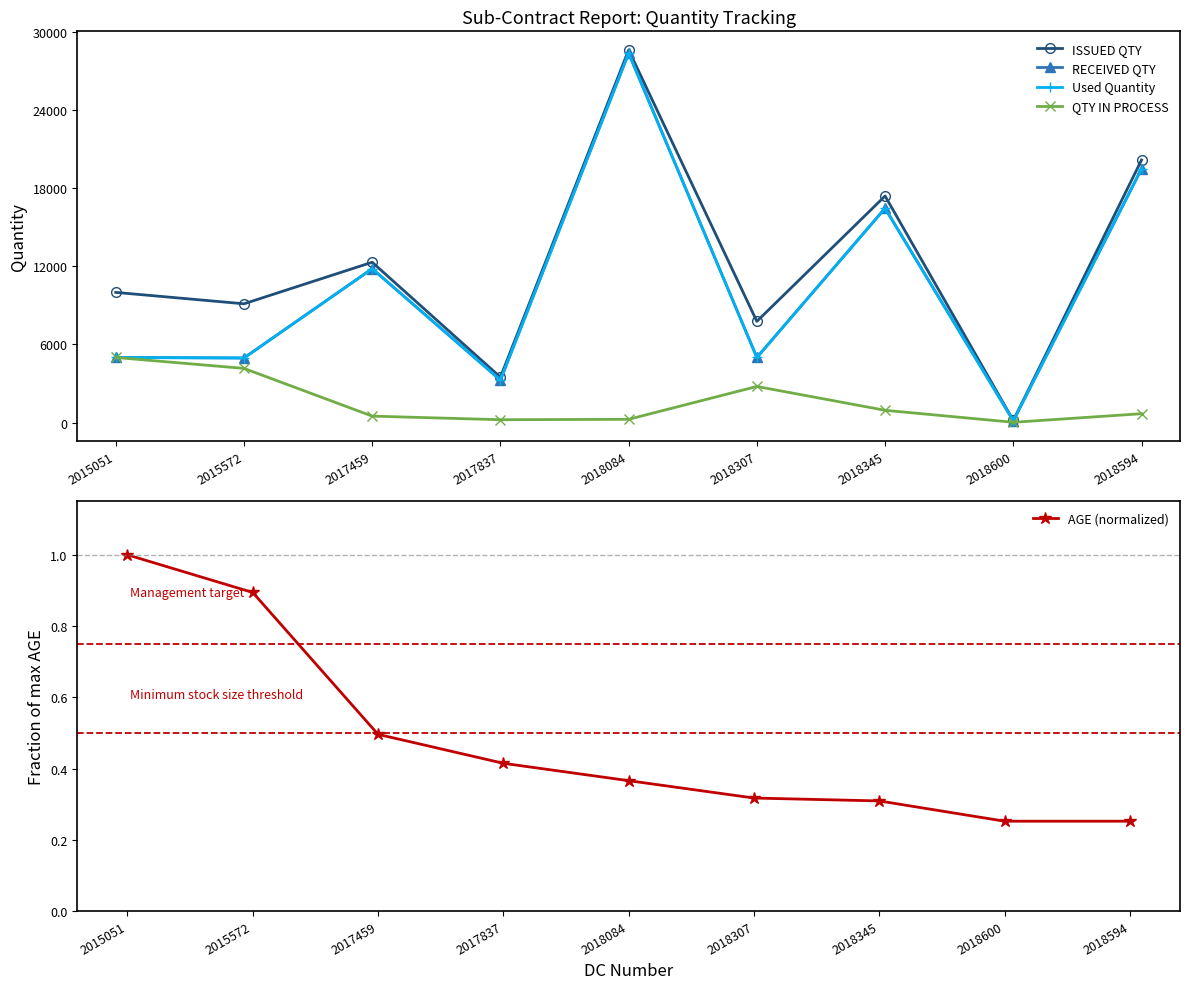

Which category has the lowest value across all series?

2018600